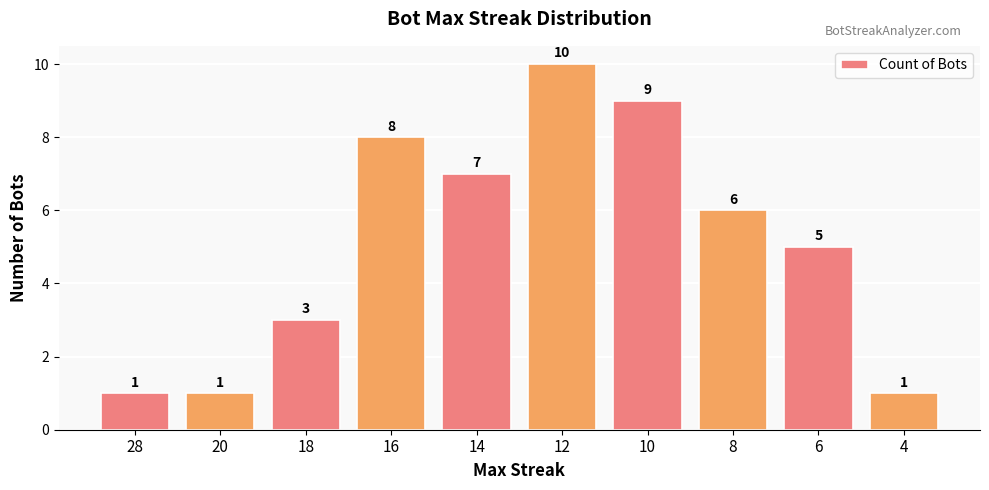

The value at 20 is 1. True or false?

True